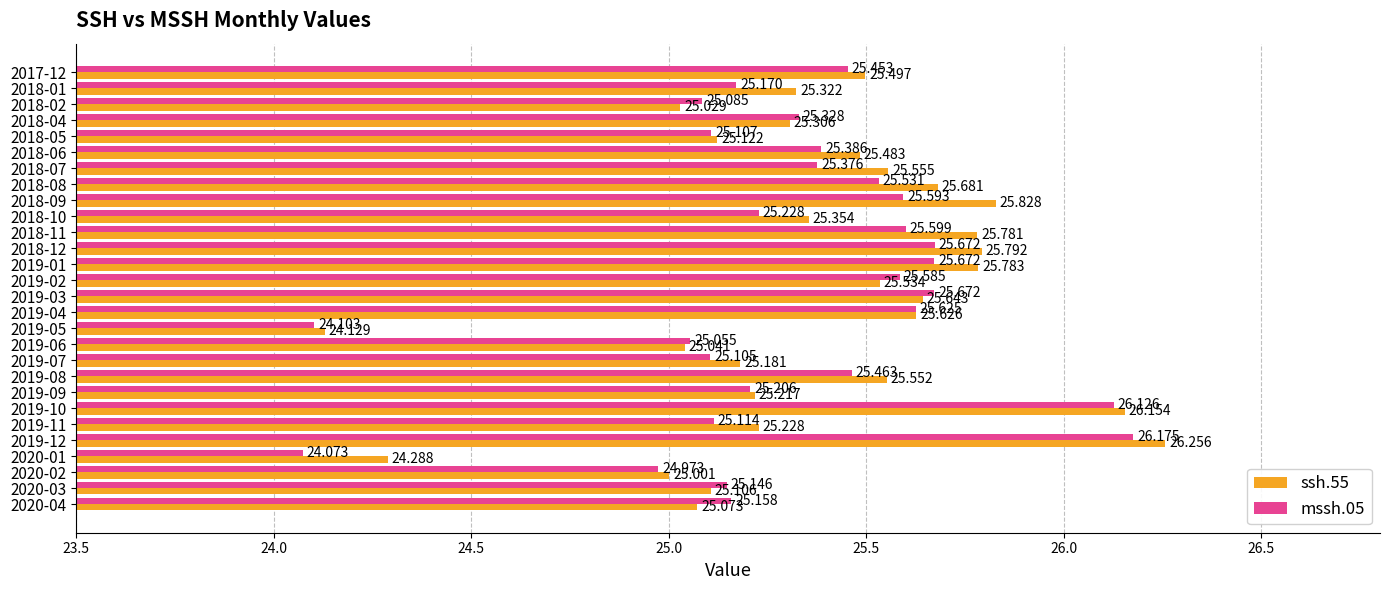

How many distinct data groups are displayed?

2